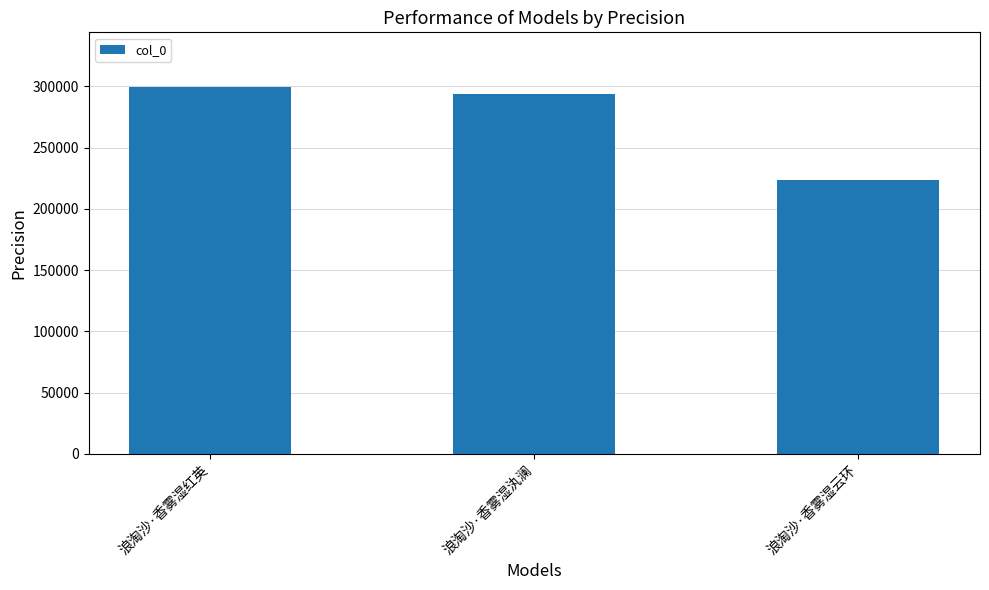

Where does the data first go above 293858?

浪淘沙·香雾湿红英